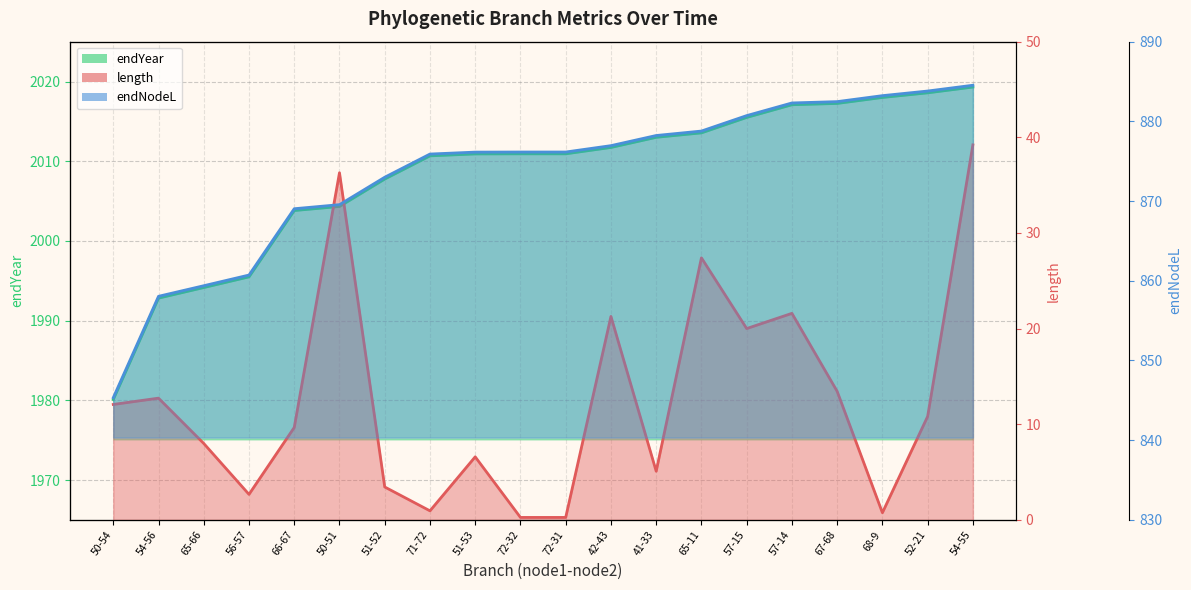

How many data points in endYear are above 876?

12